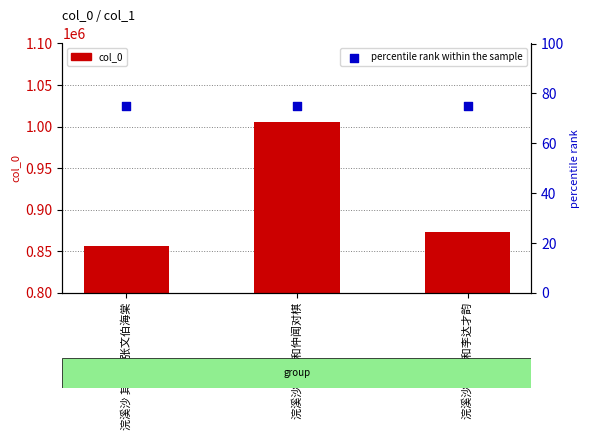

Which series contains the lowest Y value?

percentile rank within the sample